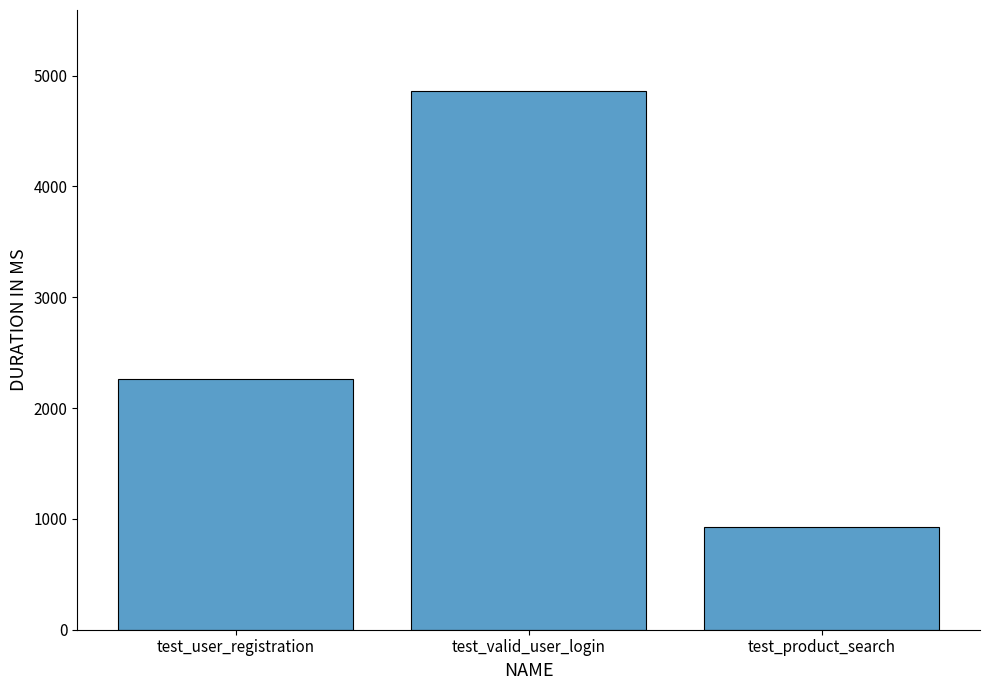

Which label corresponds to the largest value in the chart?

test_valid_user_login